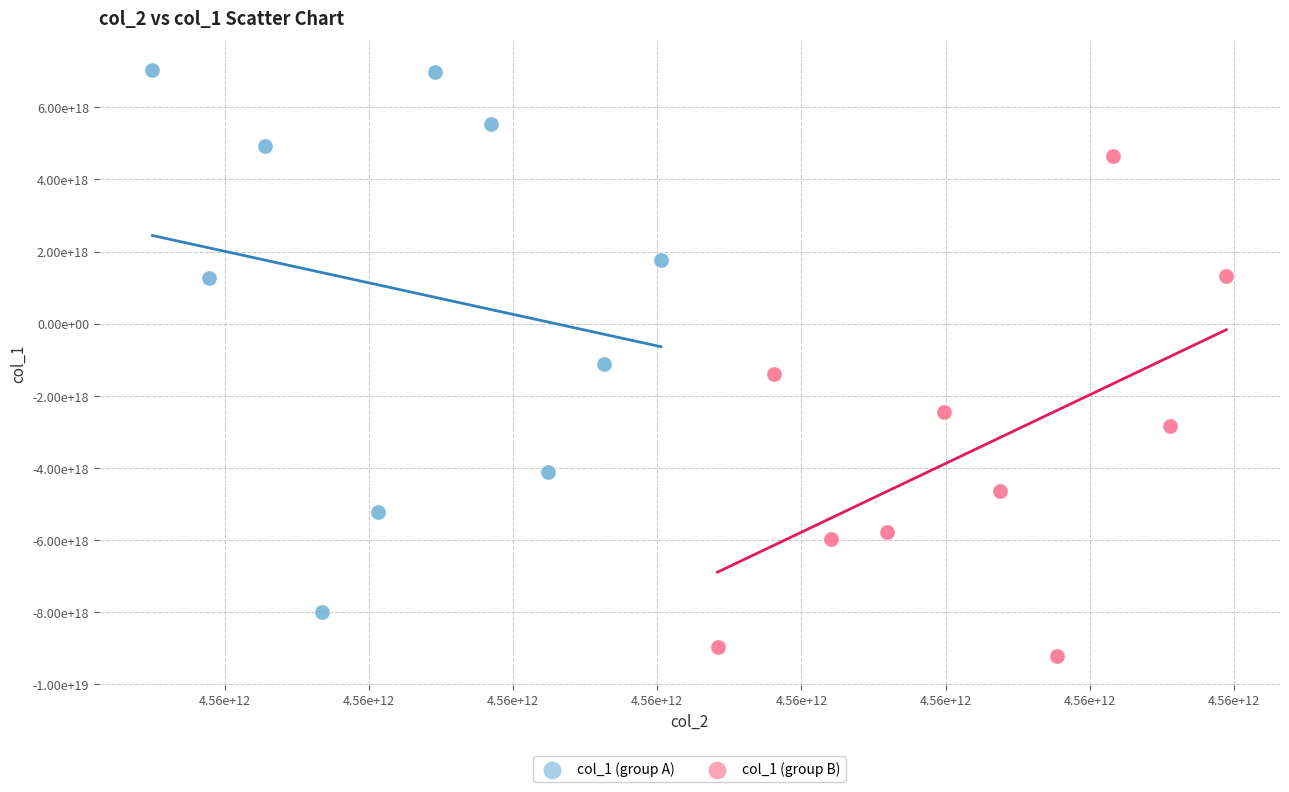

Which series reaches the maximum Y coordinate?

col_1 (group A)